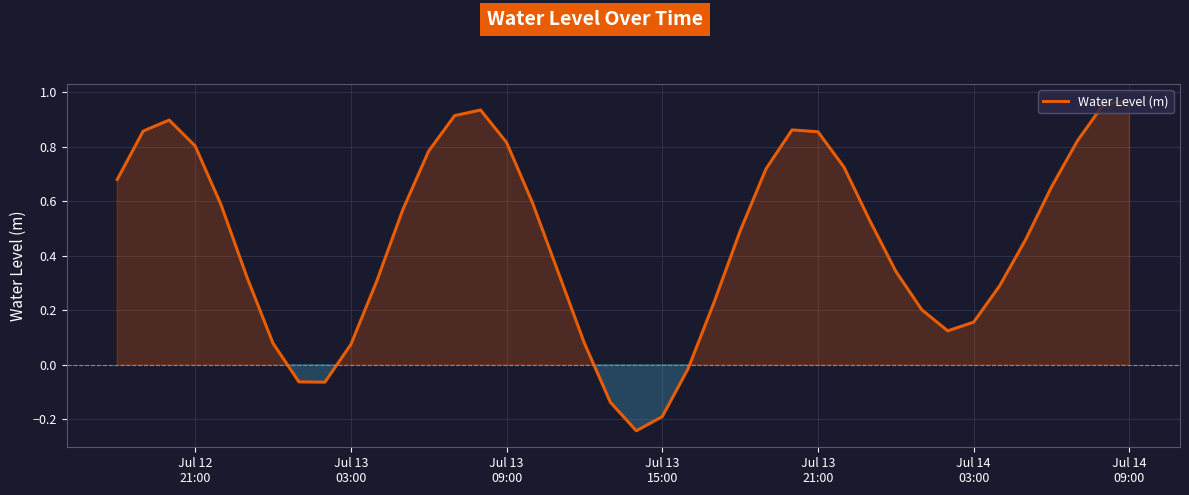

What is the difference between the maximum and minimum values?

1.2